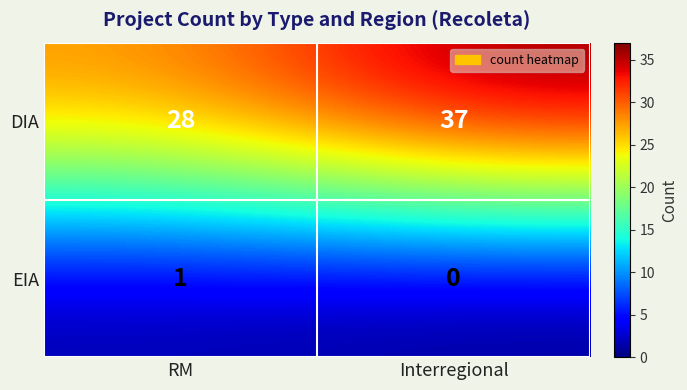

At which label does DIA reach its minimum?

RM